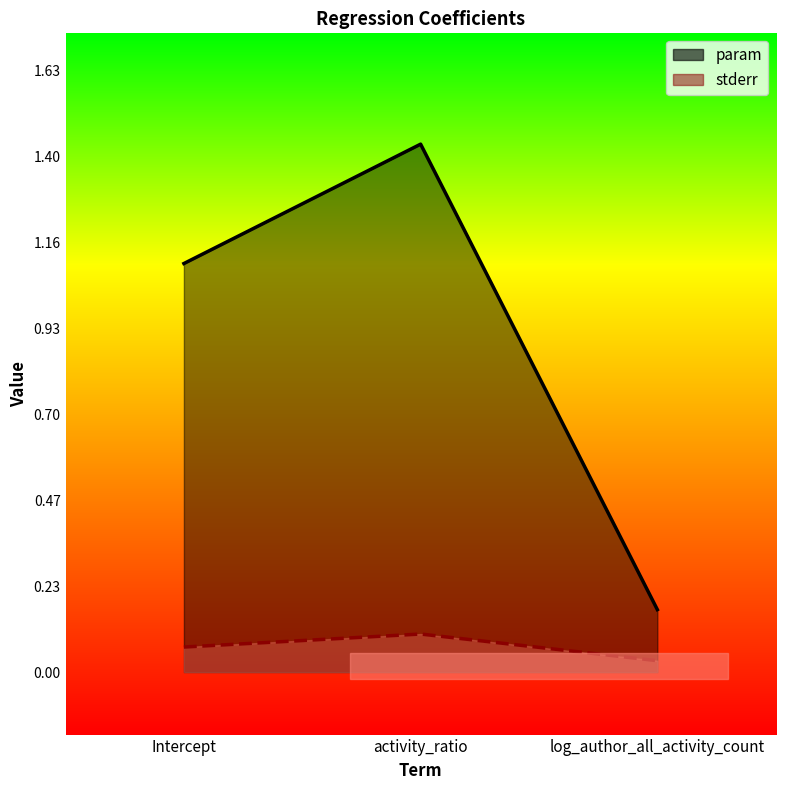

What position from the left is activity_ratio?

2